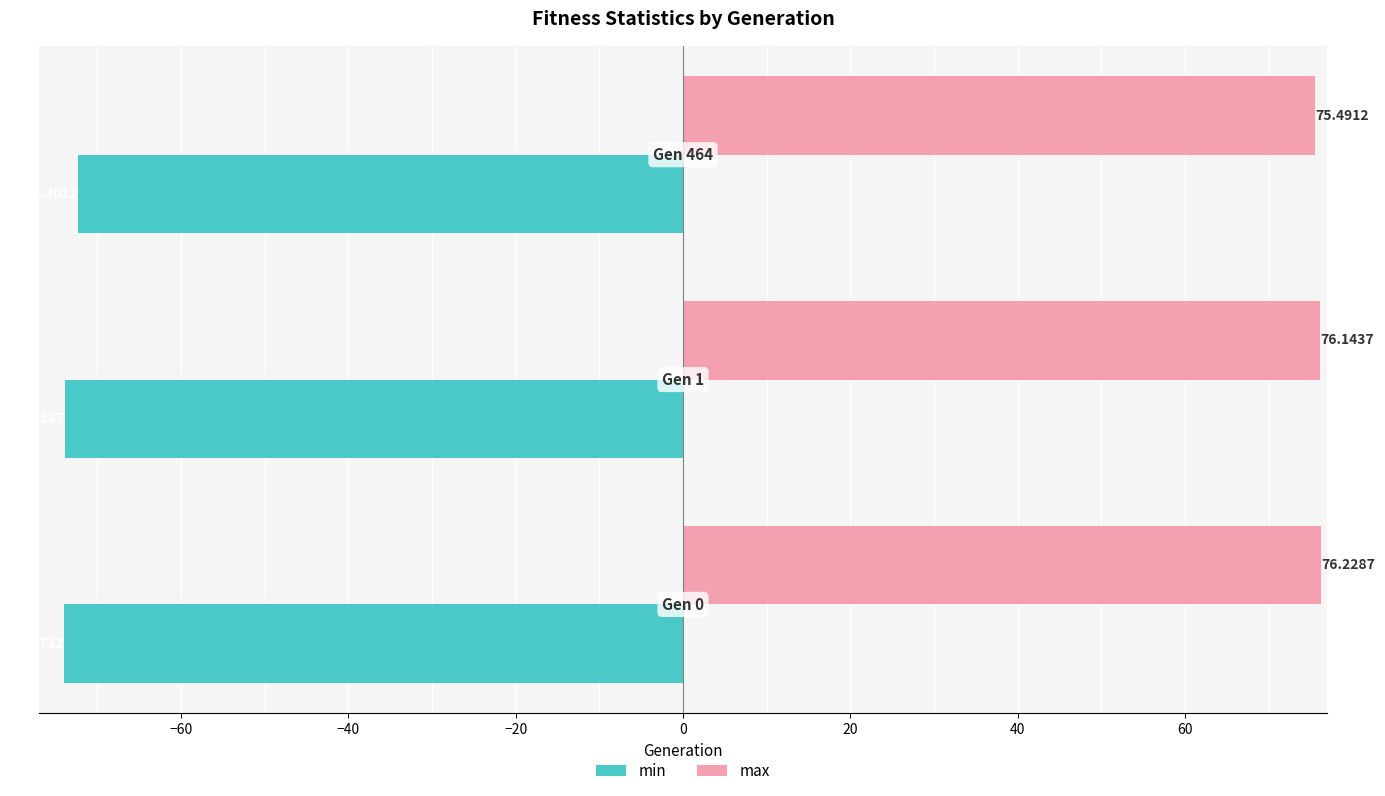

What is the difference between the maximum and minimum values in the max series?

0.7